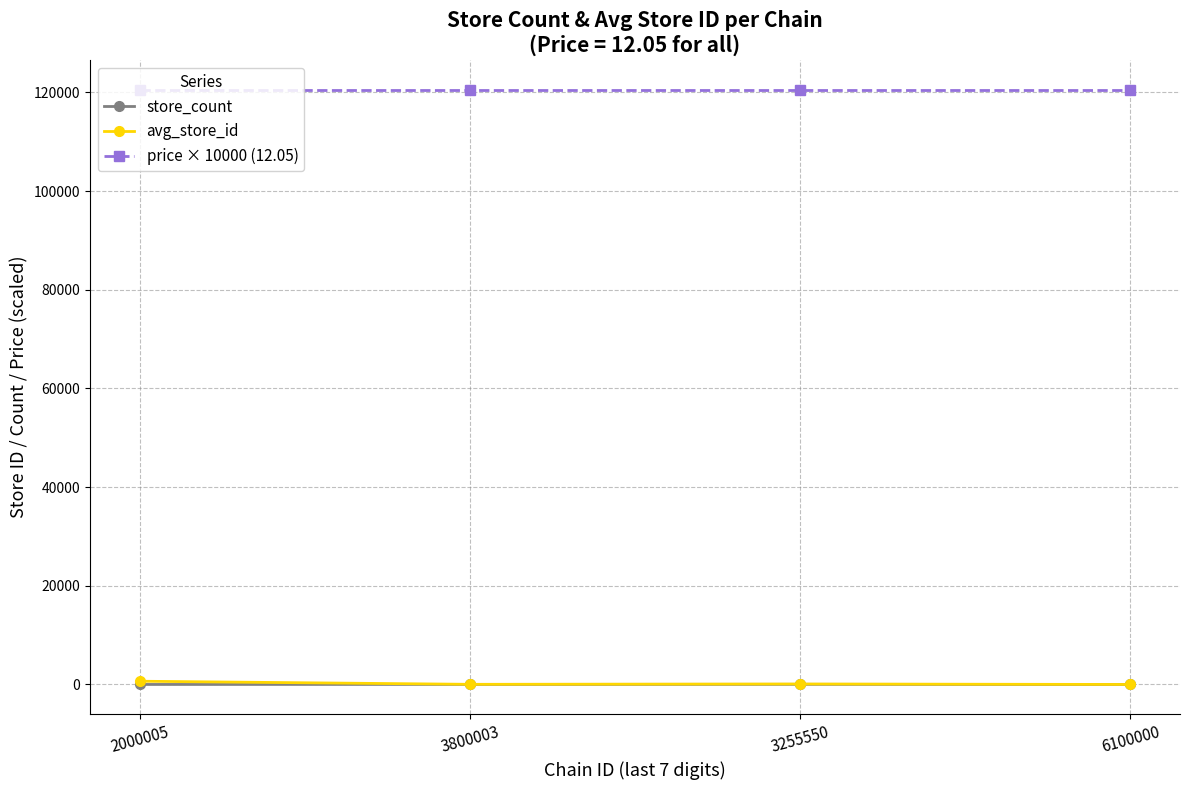

What is the difference between the avg_store_id values at 3255550 and 6100000?

92.7